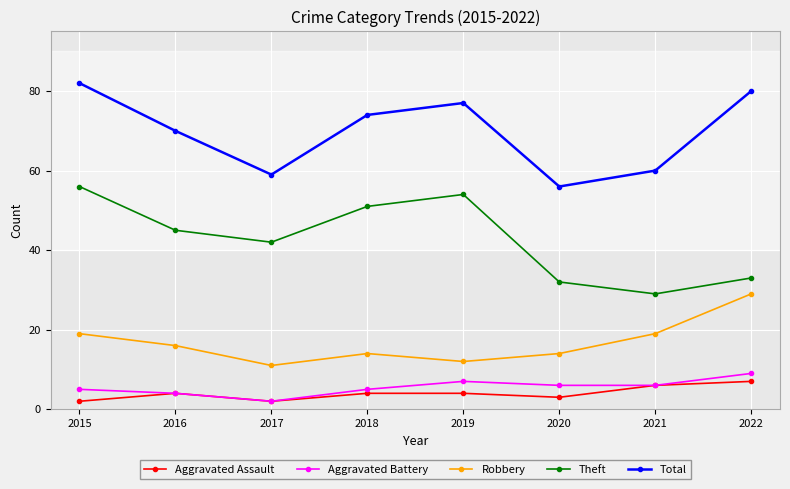

True or false: Aggravated Assault and Total cross at least once.

False